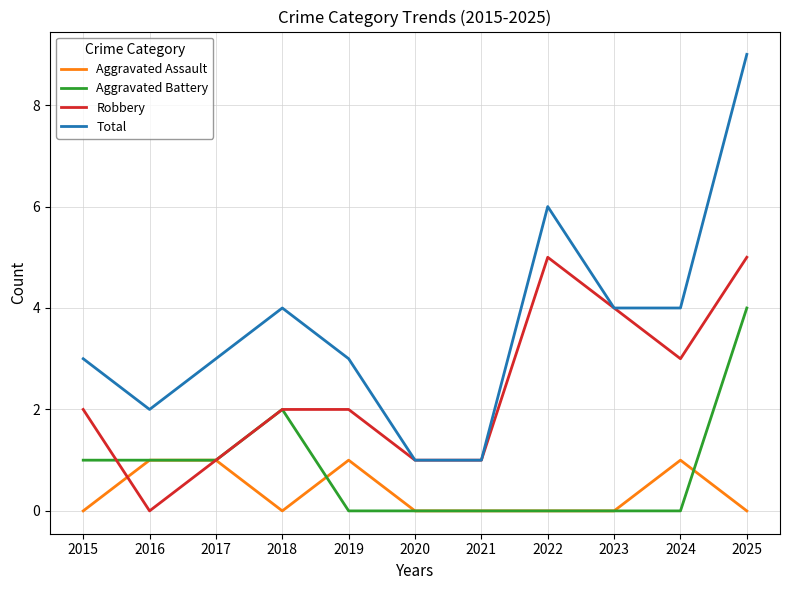

What is the greatest value displayed?

9